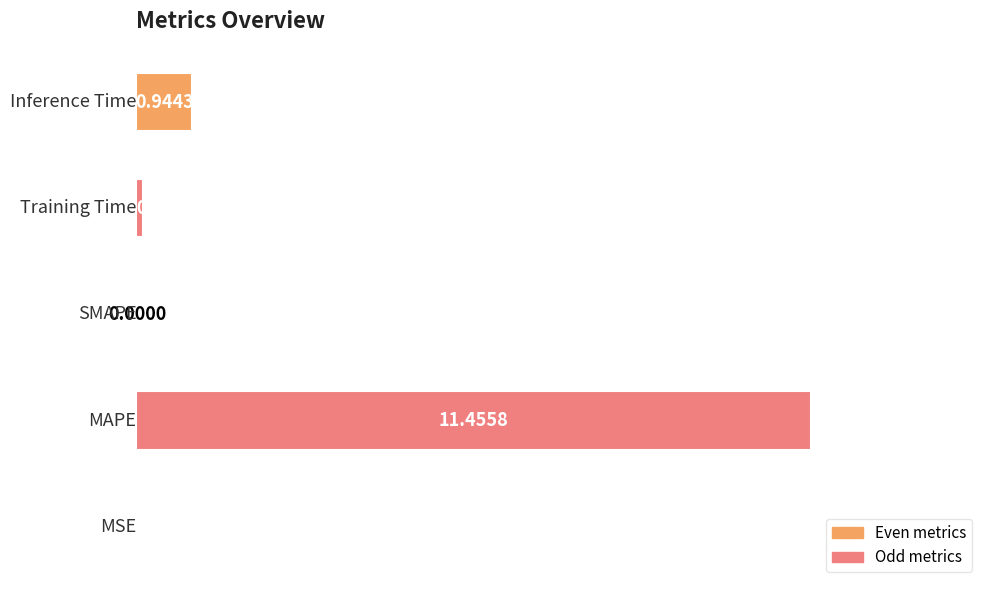

What is the sum of all values?

12.5